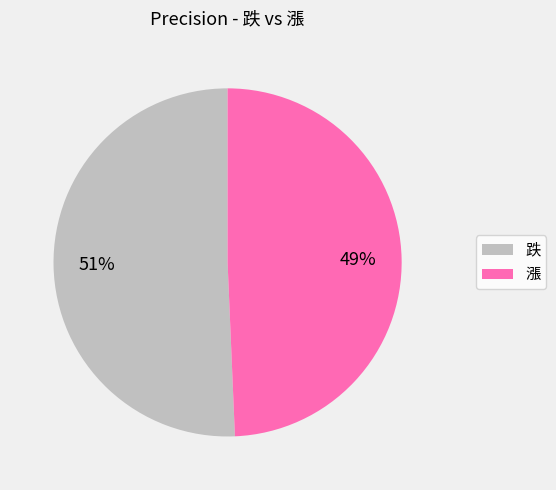

Count the number of slices in the pie.

2